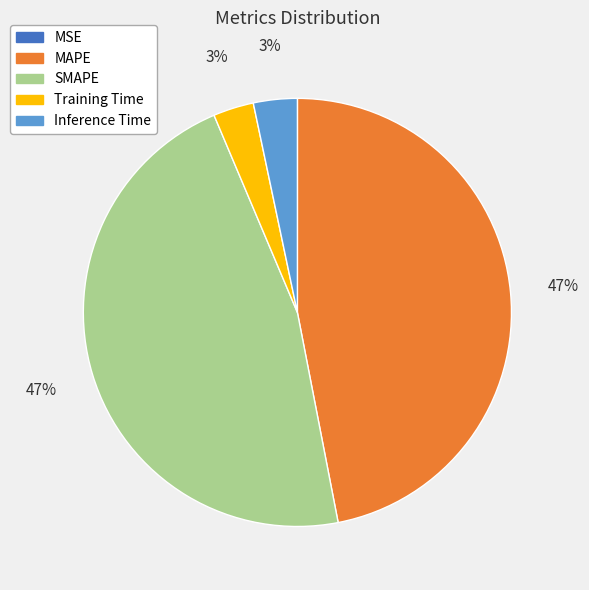

Does any single category account for the majority?

No